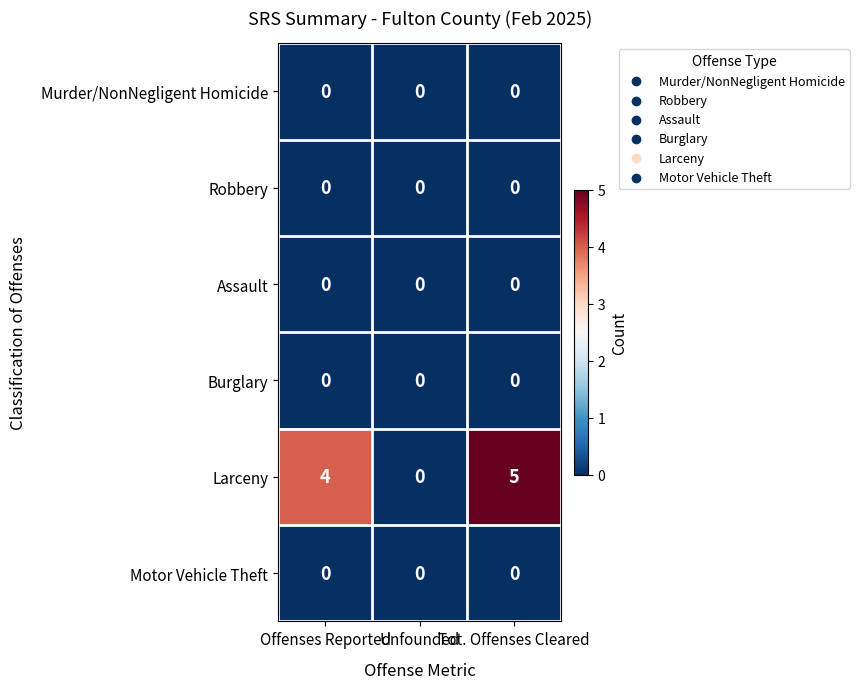

What is the maximum value shown in the chart?

5